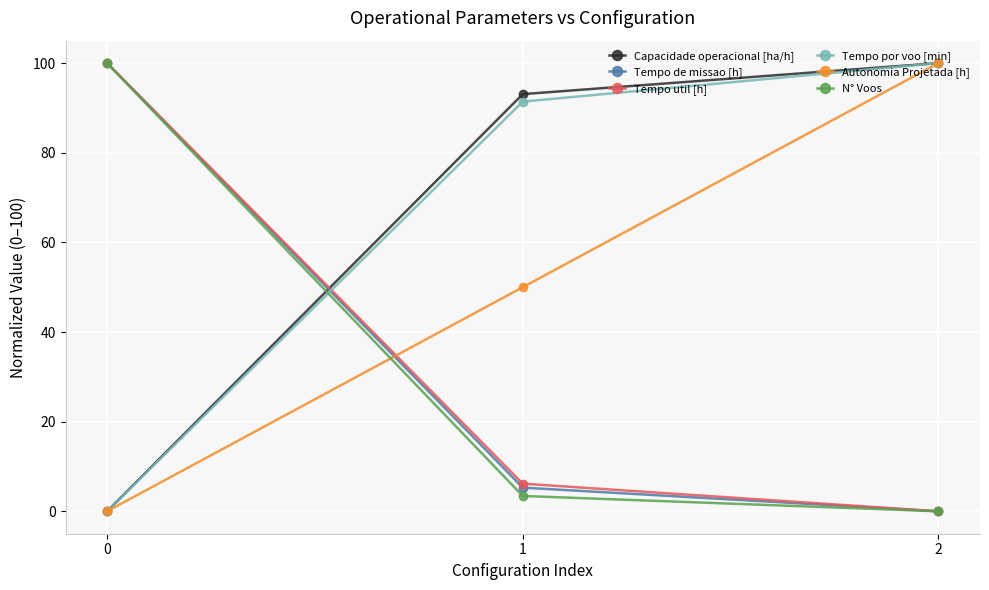

What is the spread (max minus min) of values at 2?

100.0